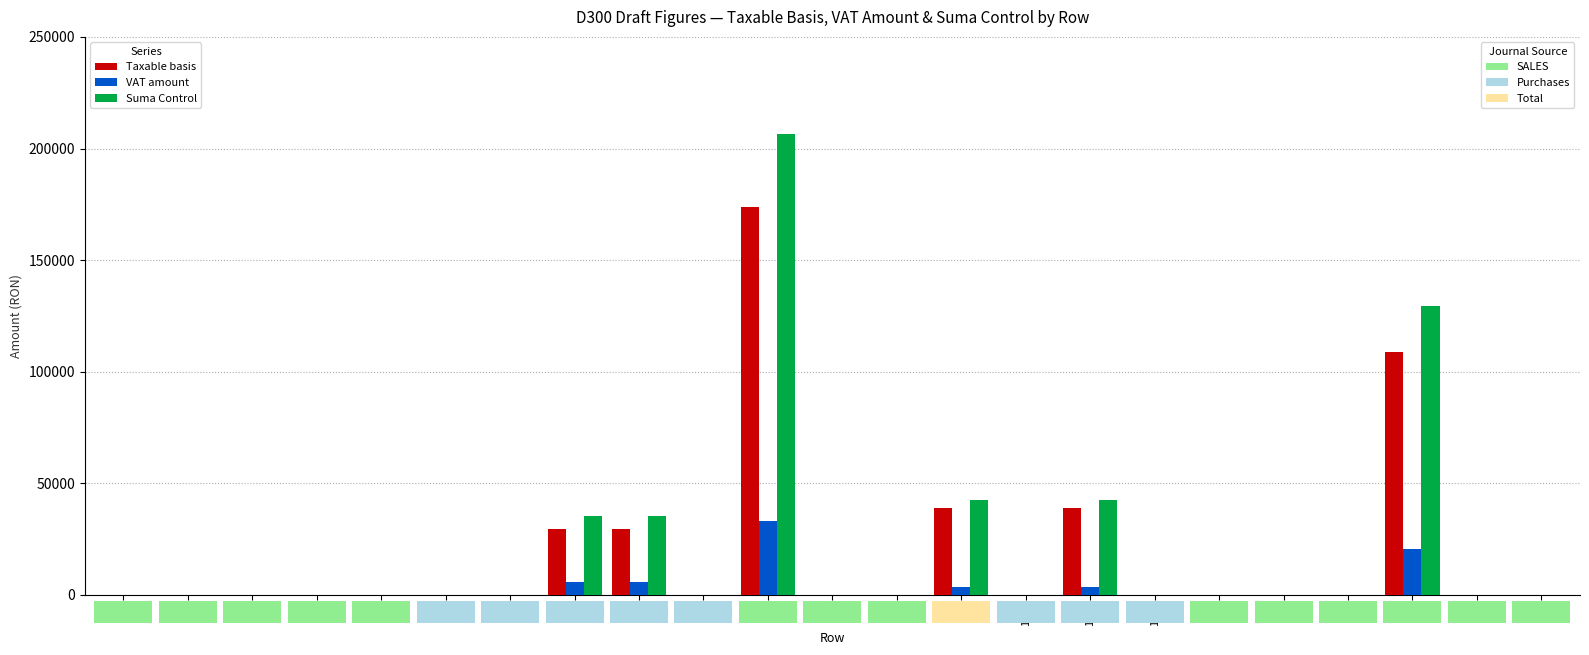

At which category is the sum across all series the highest?

9